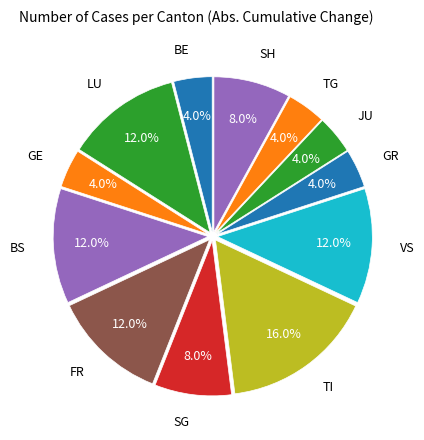

Does any single category account for the majority?

No